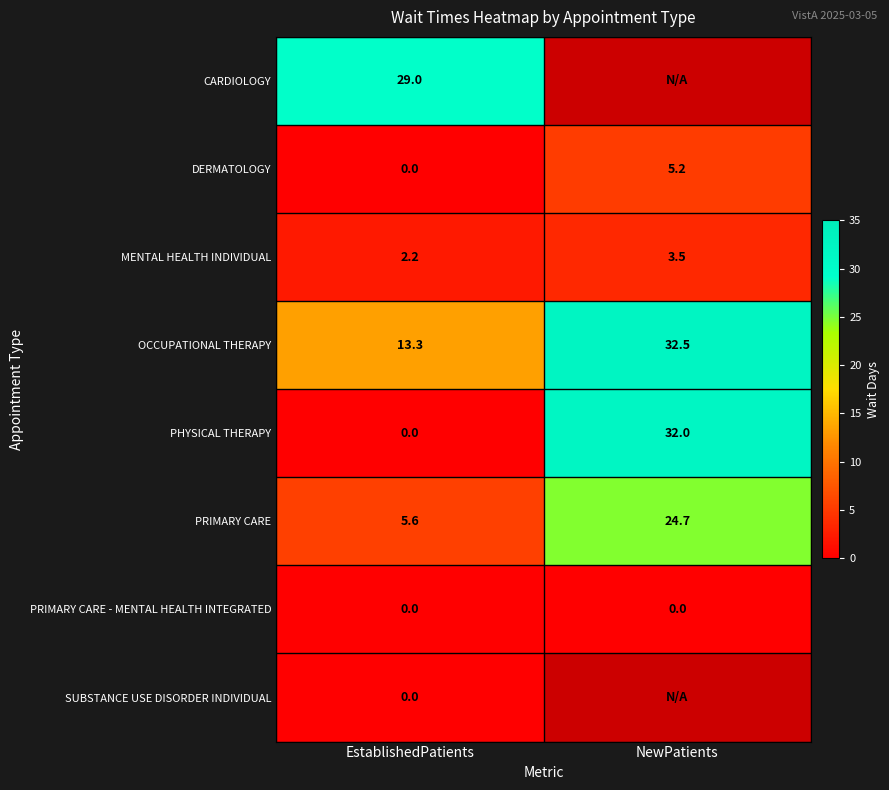

Which label corresponds to the smallest value in the chart?

EstablishedPatients